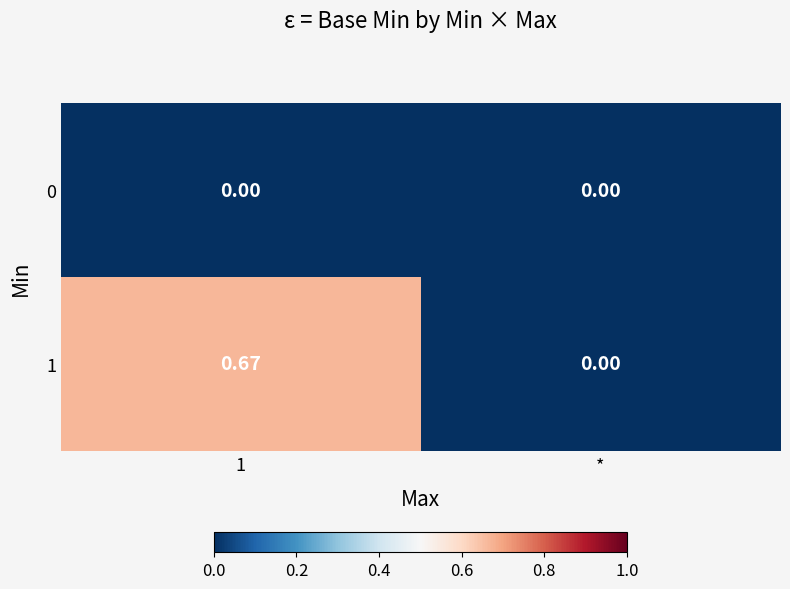

Is the value of 1 at 1 greater than the value of 0 at *?

Yes